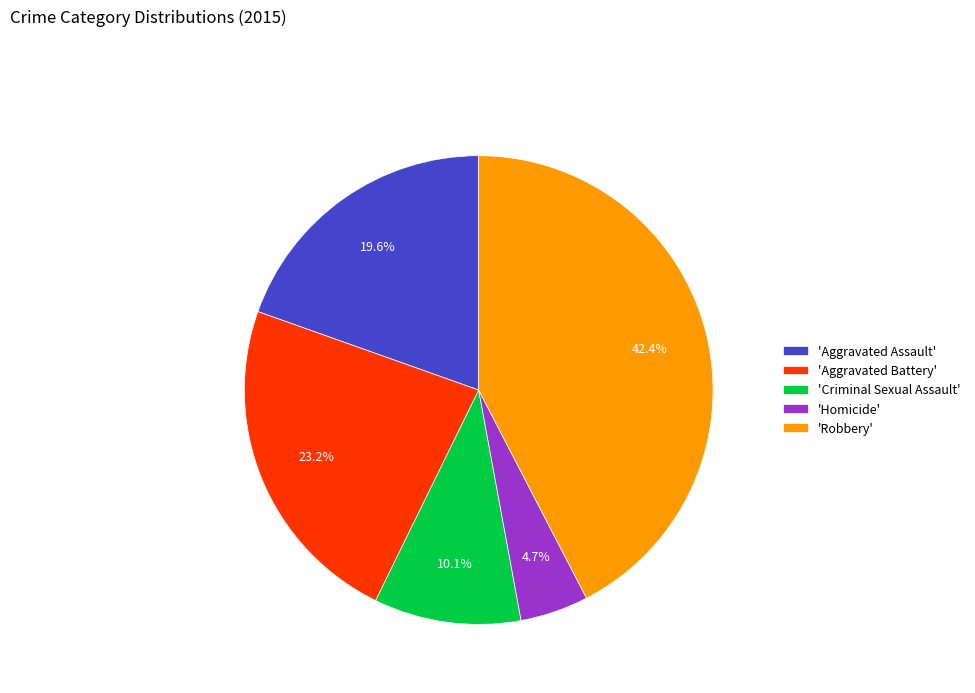

Between 'Criminal Sexual Assault' and 'Robbery', which is larger?

'Robbery'